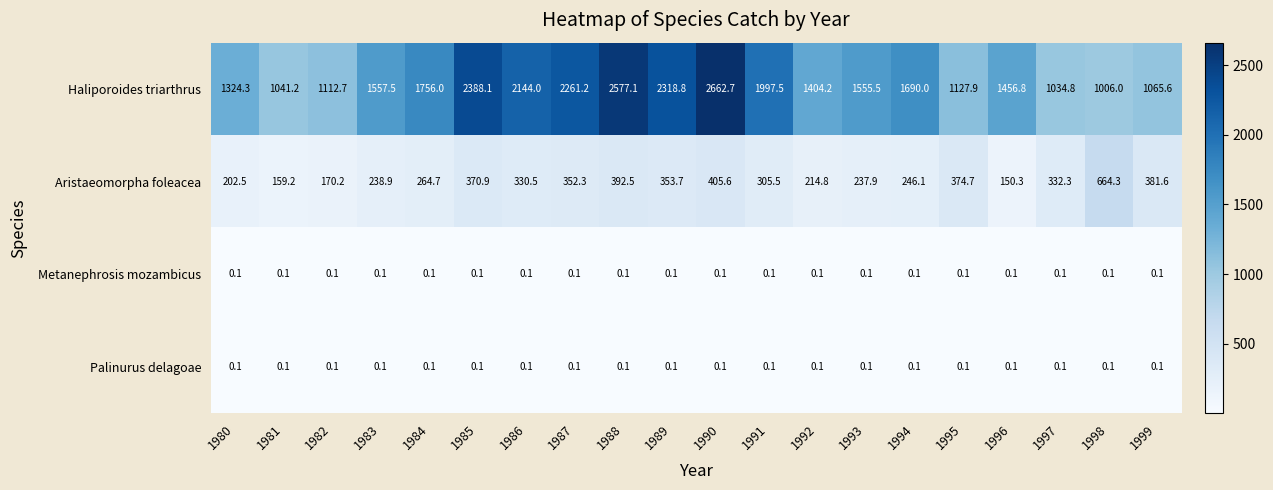

What value does the Haliporoides triarthrus series have at 1990?

2662.7